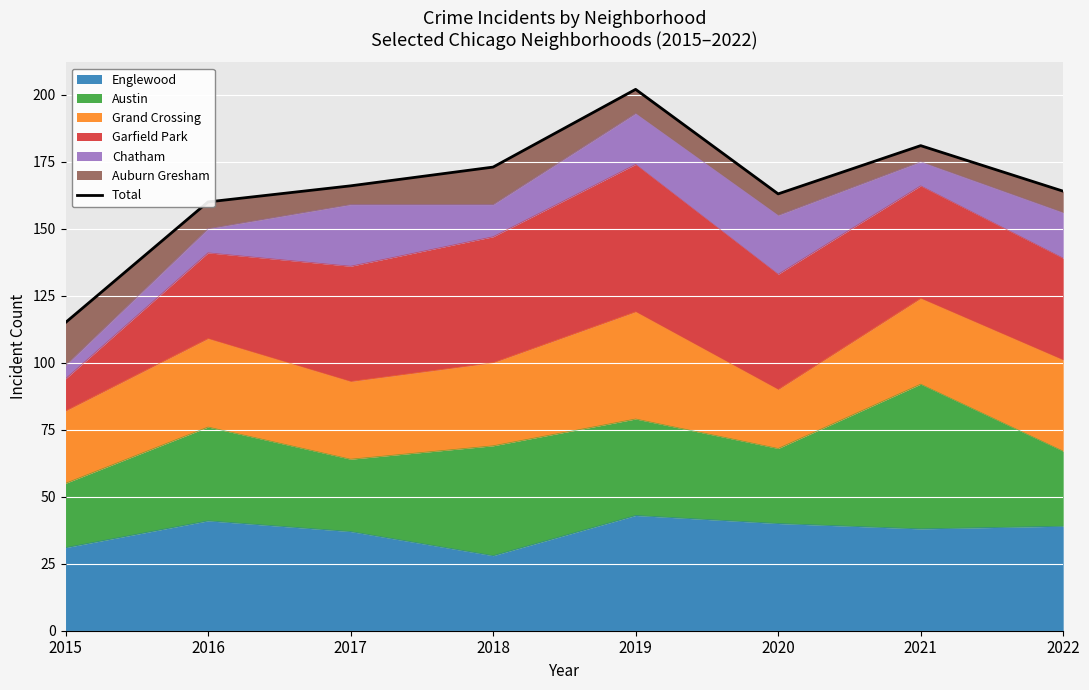

What is the change in value from 2021 to 2022?

-17